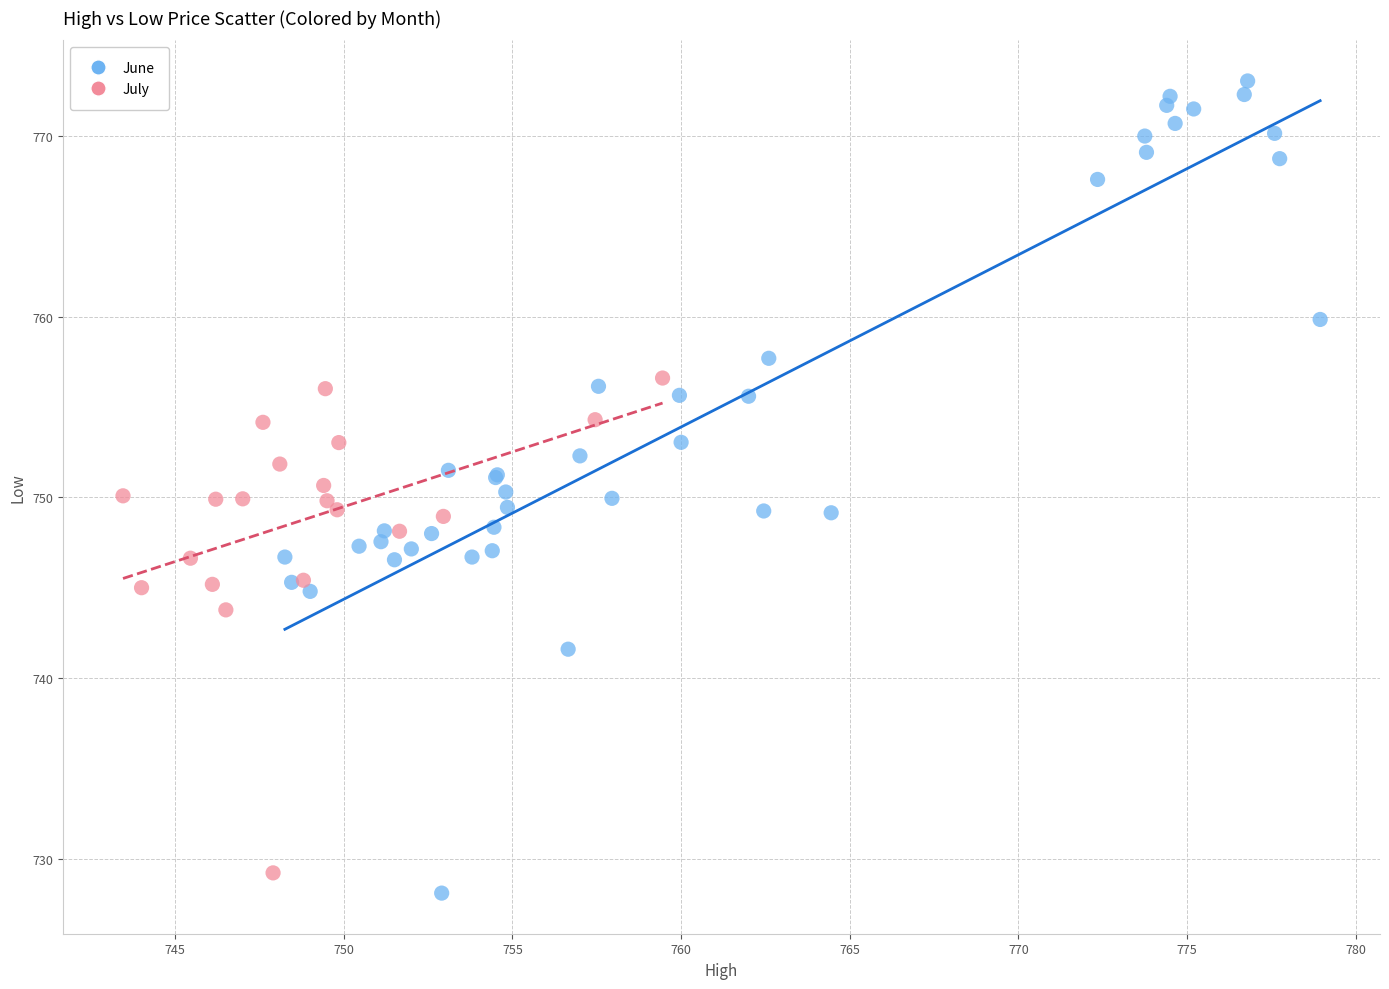

Which series reaches the maximum Y coordinate?

June